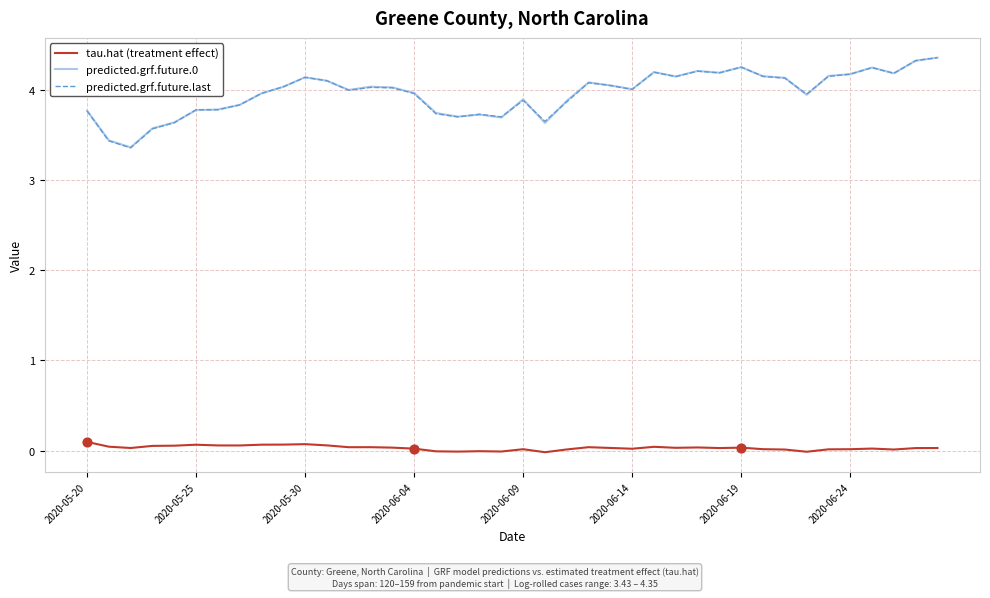

Which series has the widest spread of values?

predicted.grf.future.last